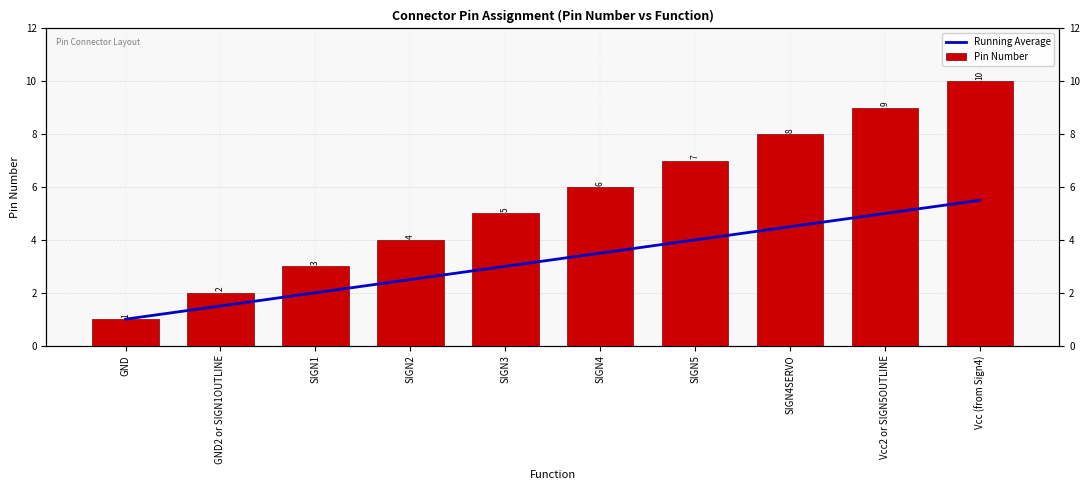

Rank the series by their maximum value, from lowest to highest.

Running Average, Pin Number